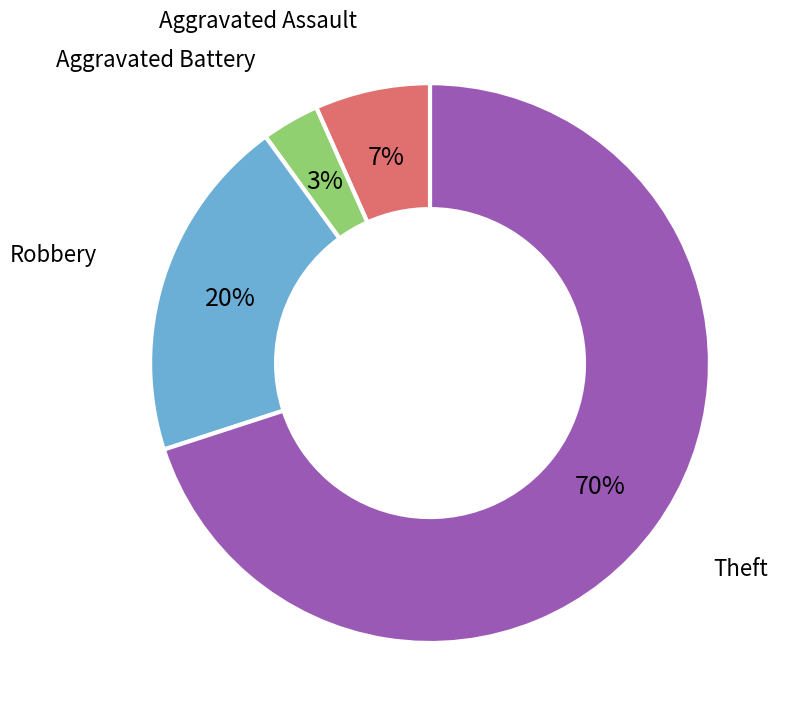

To the nearest percent, what is the average slice percentage?

25%